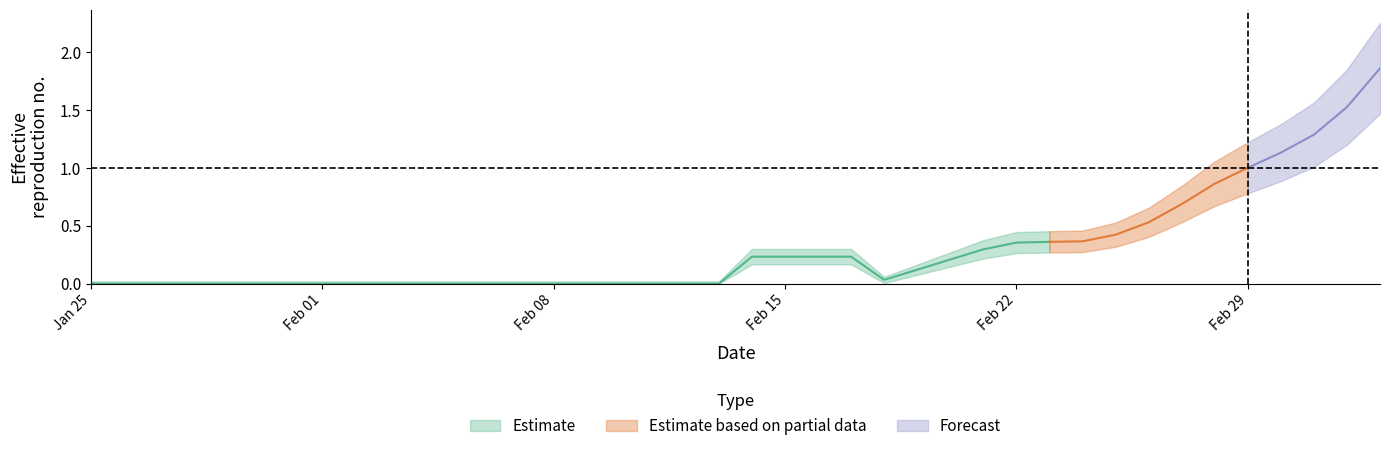

True or false: Modeled and Actual cross at least once.

False